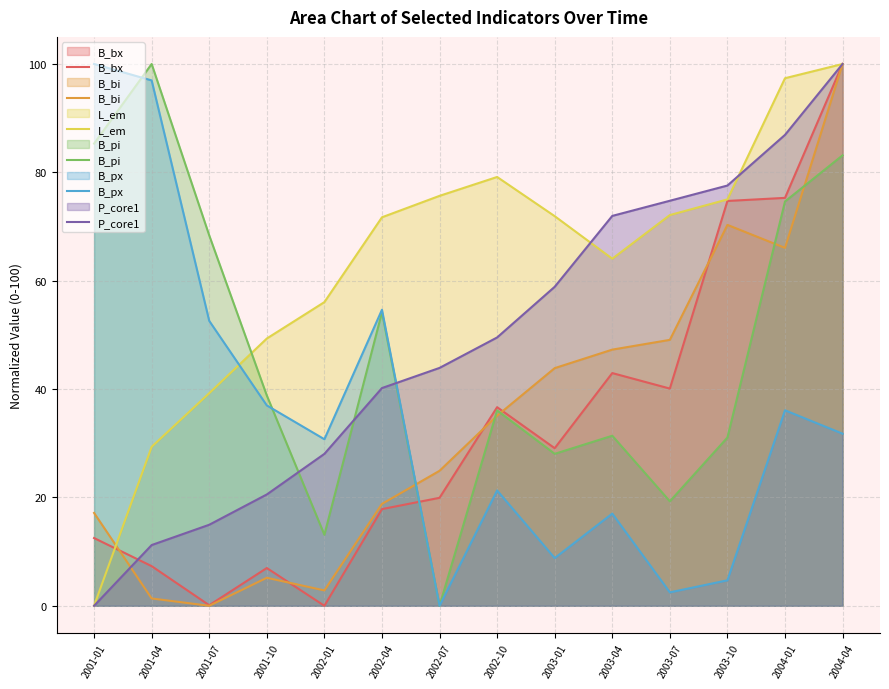

How many positive values does the L_em series have?

13